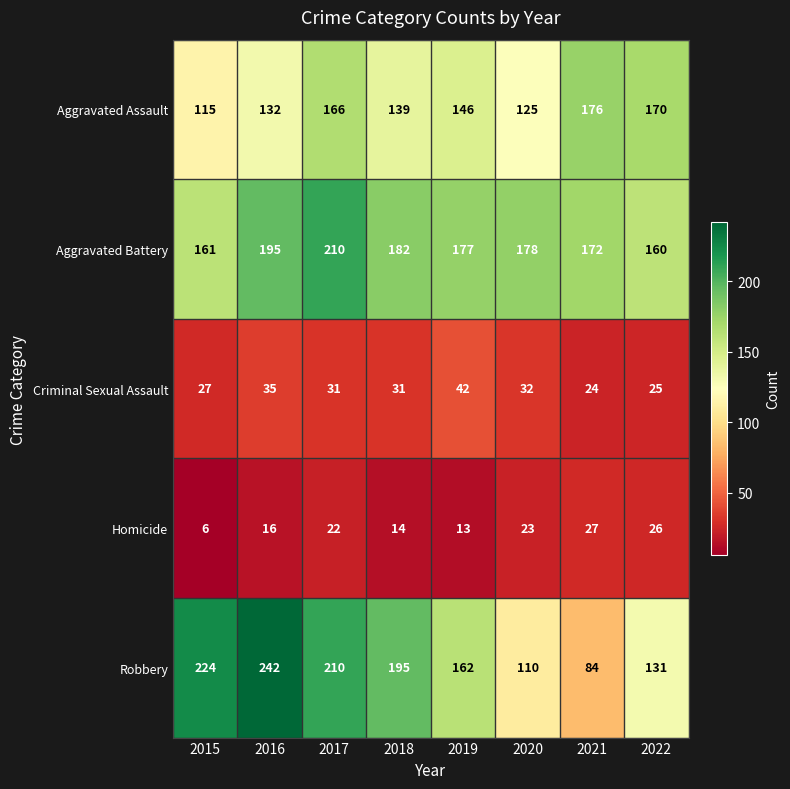

Which category has the highest value in the Criminal Sexual Assault series?

2019